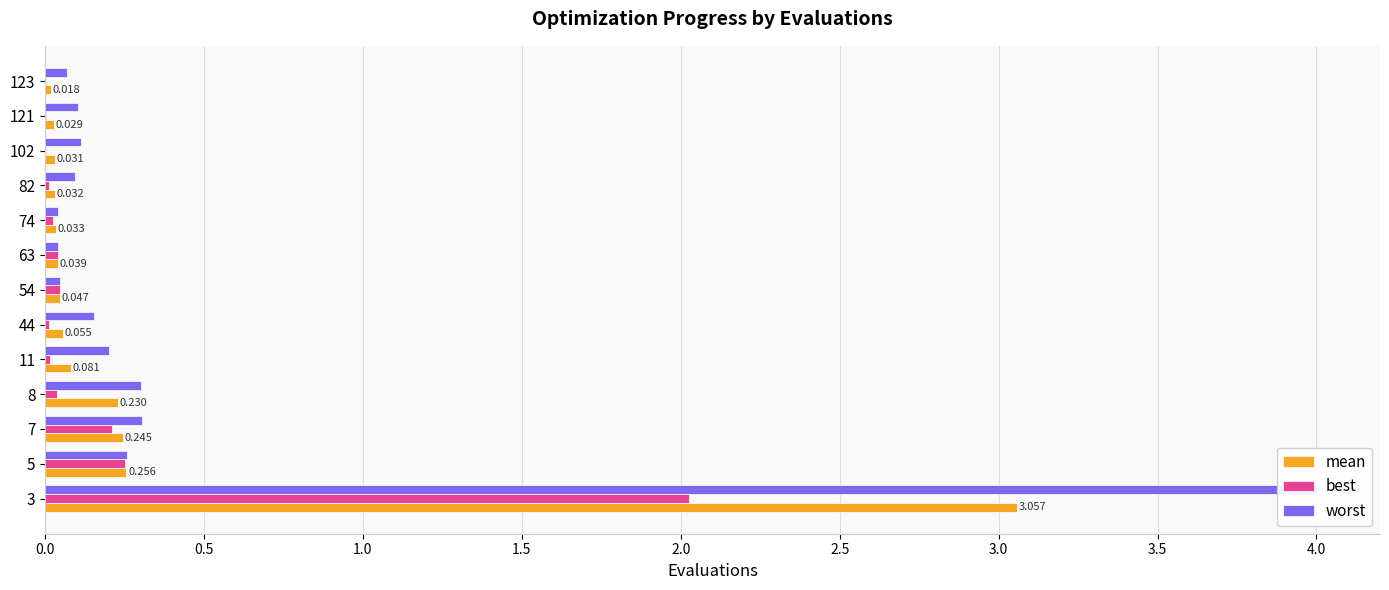

What is the difference between the second highest and second lowest values in the worst series?

0.3